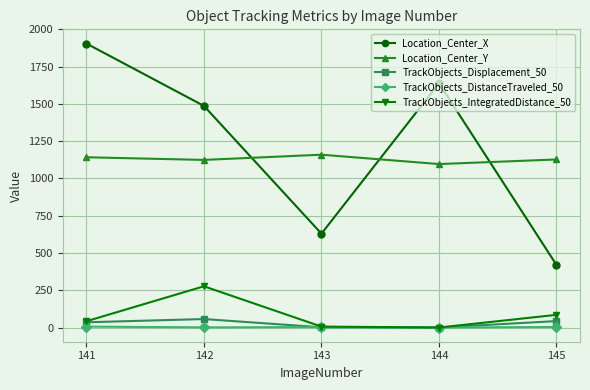

Which series changed the most between 141 and 144?

Location_Center_X